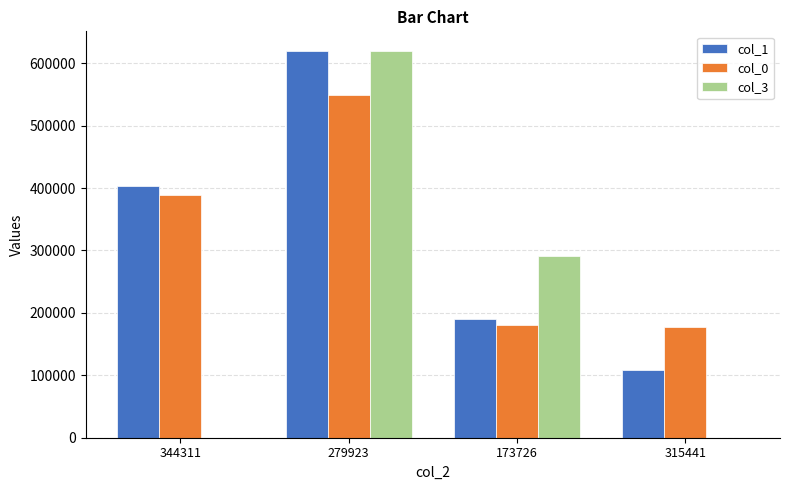

Does the chart contain stacked bars?

No